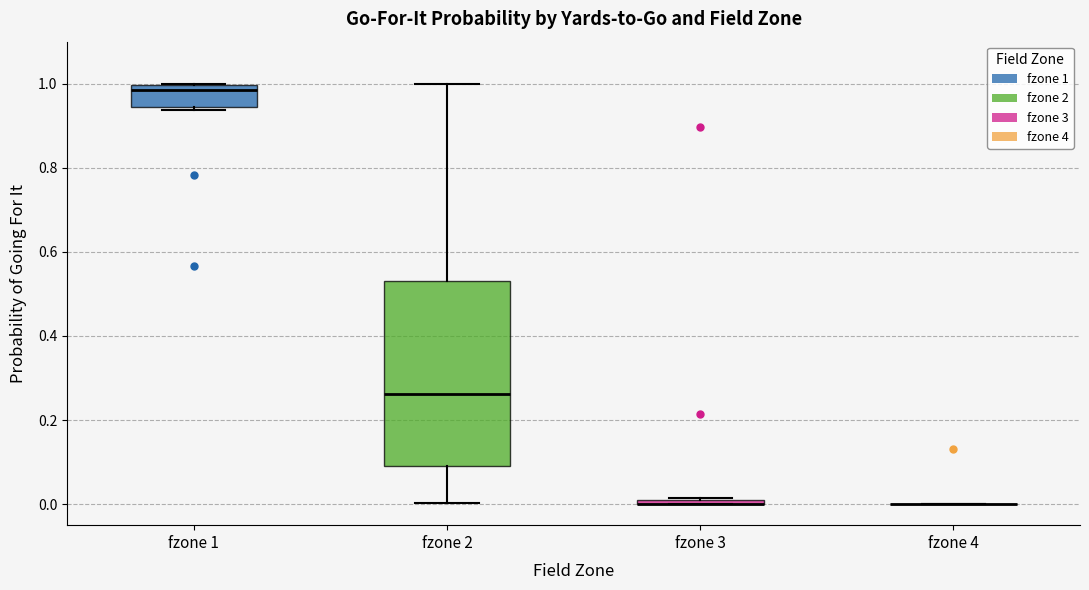

Comparing the boxes themselves (not the whiskers), which one is the tallest?

fzone 2